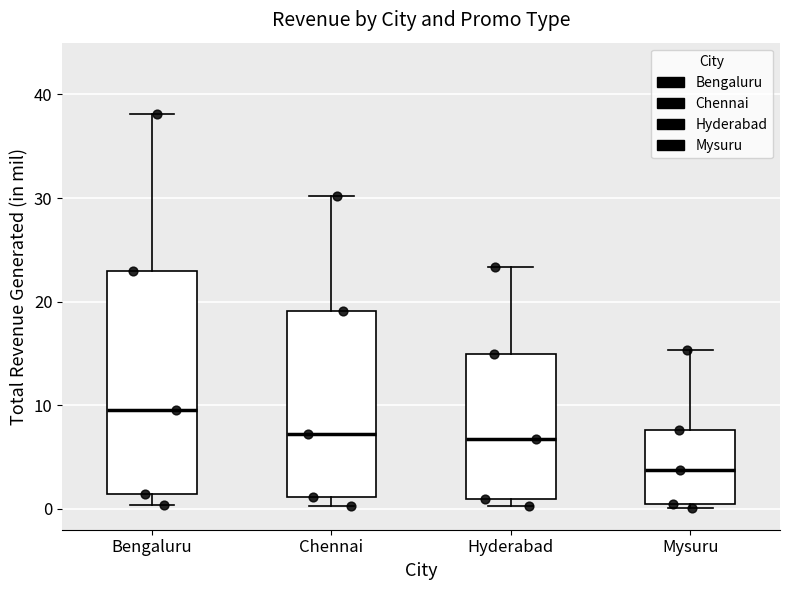

Which box's median line is the lowest?

Mysuru